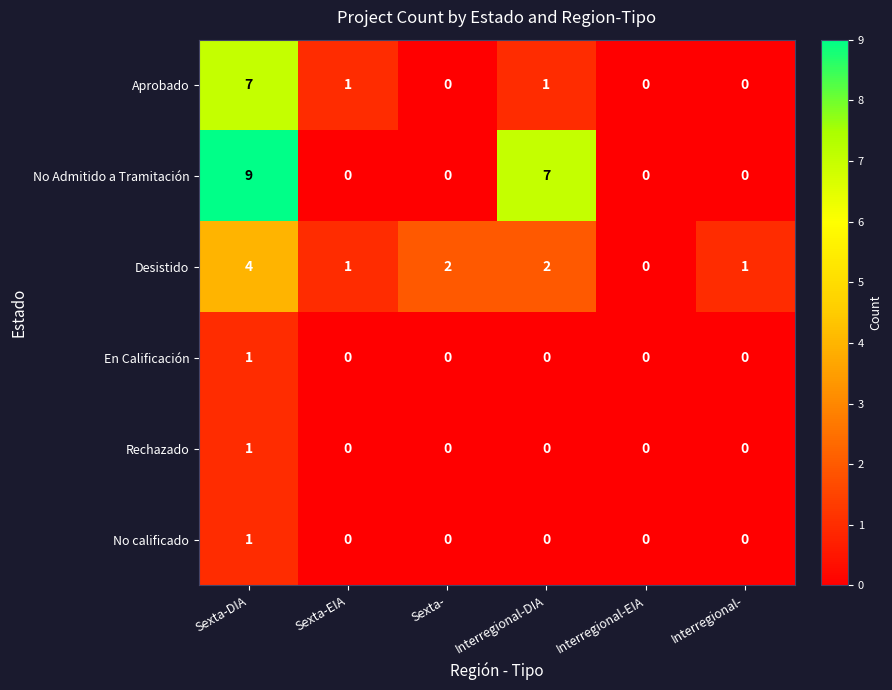

True or false: No Admitido a Tramitación has a value of 5 at Interregional-DIA.

False